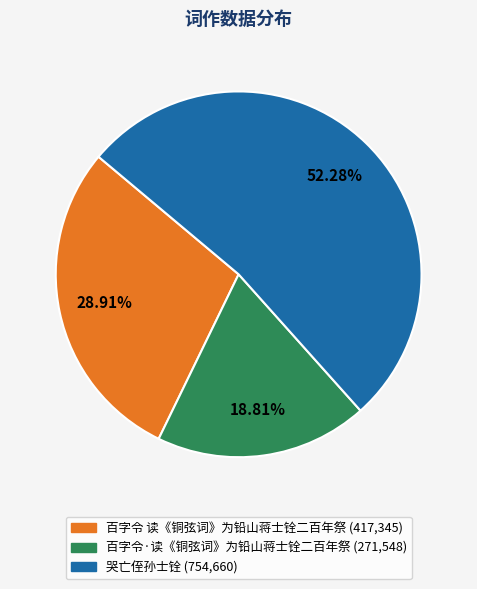

To the nearest percent, what percentage of the pie is 百字令 读《铜弦词》为铅山蒋士铨二百年祭?

29%